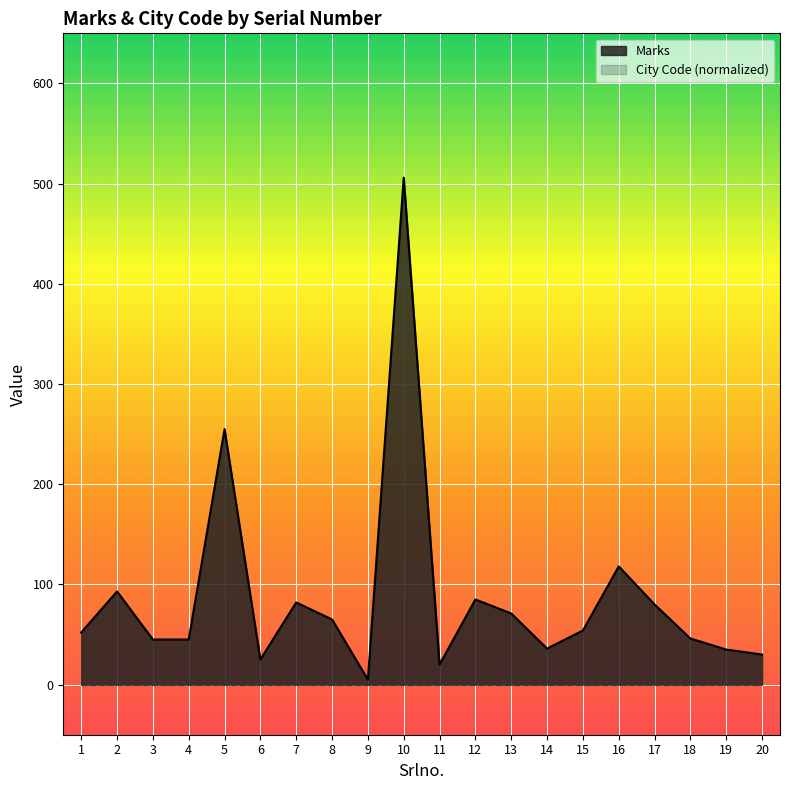

At which label does the data first exceed 54?

2